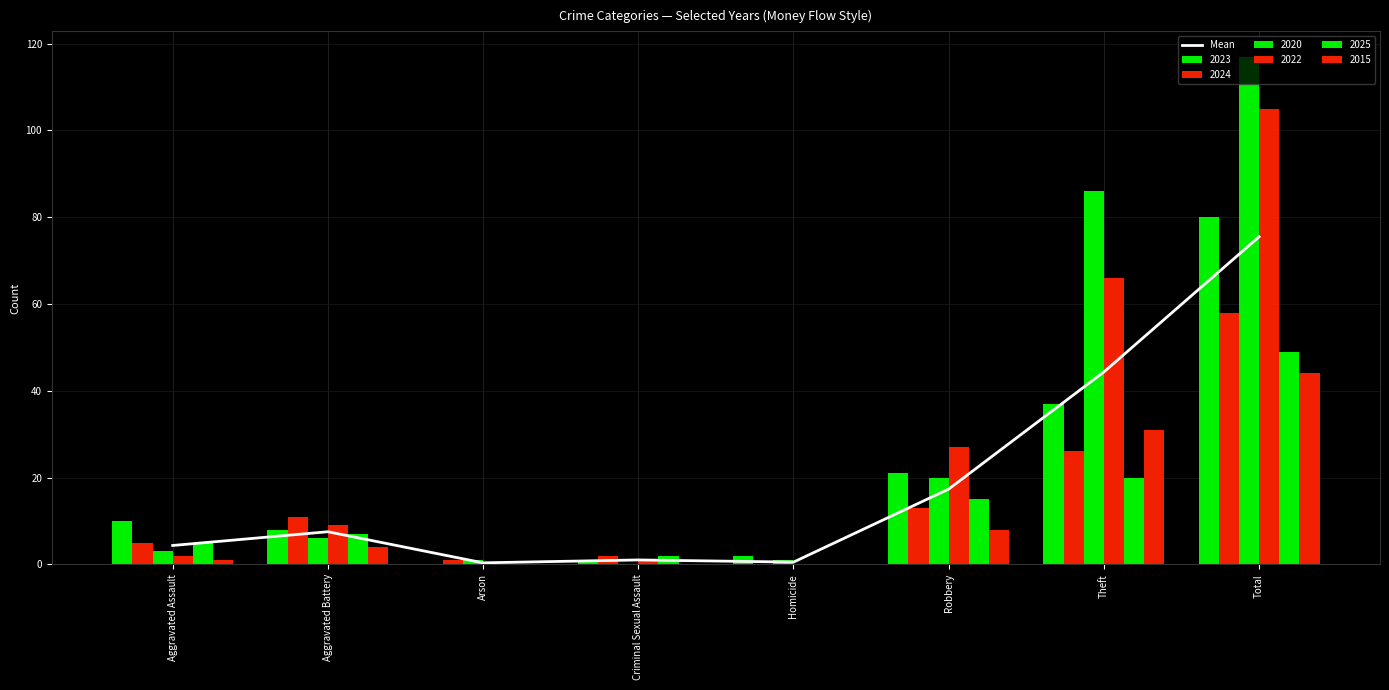

The chart shows a value of 7.5 at Aggravated Battery. True or false?

True